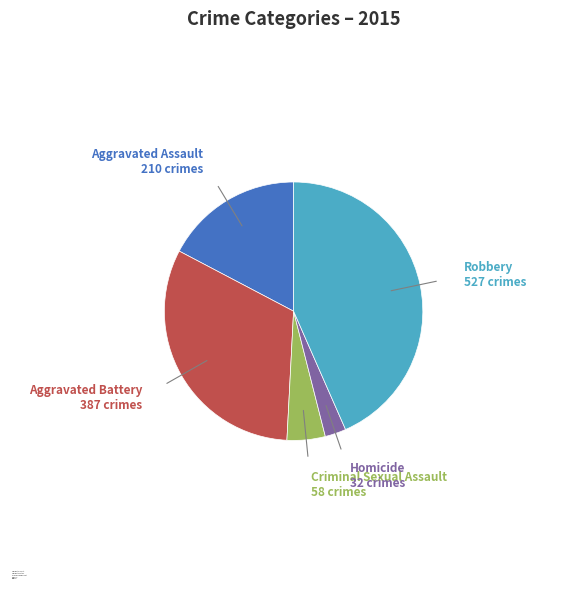

Which slice is the smallest?

Homicide